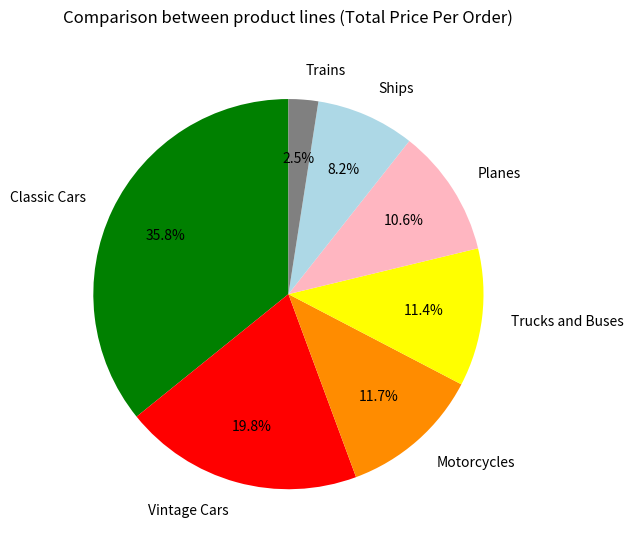

Does Trucks and Buses represent more than half of the total?

No